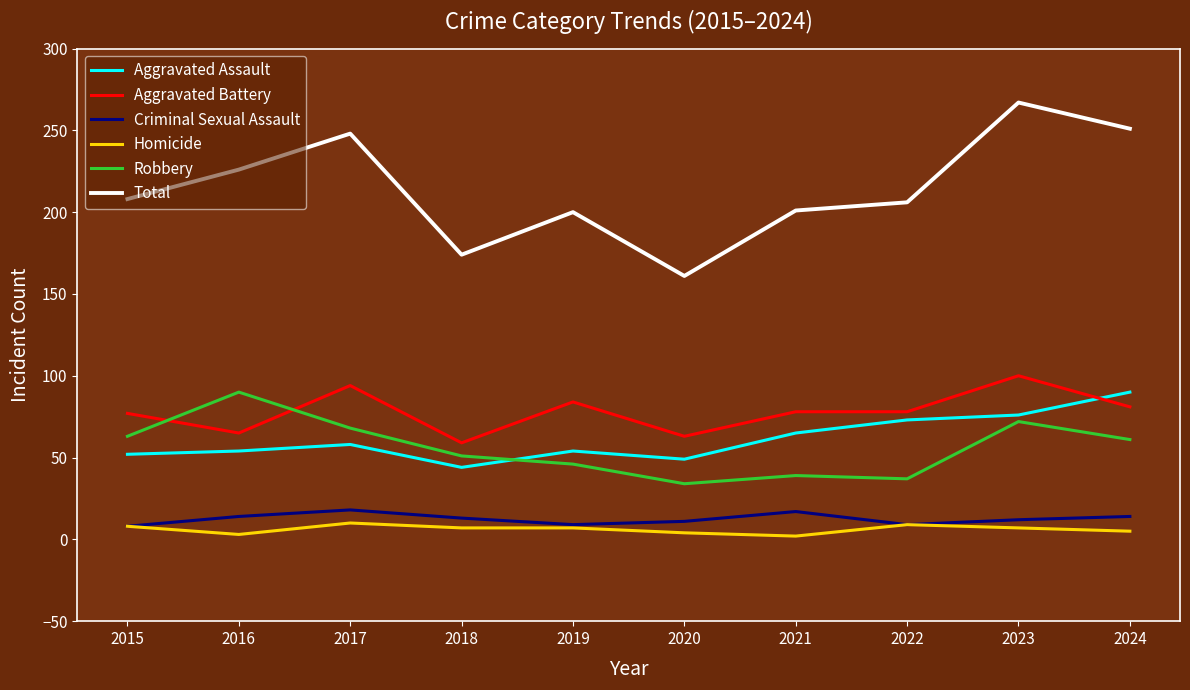

Which series has the largest total across all categories?

Total